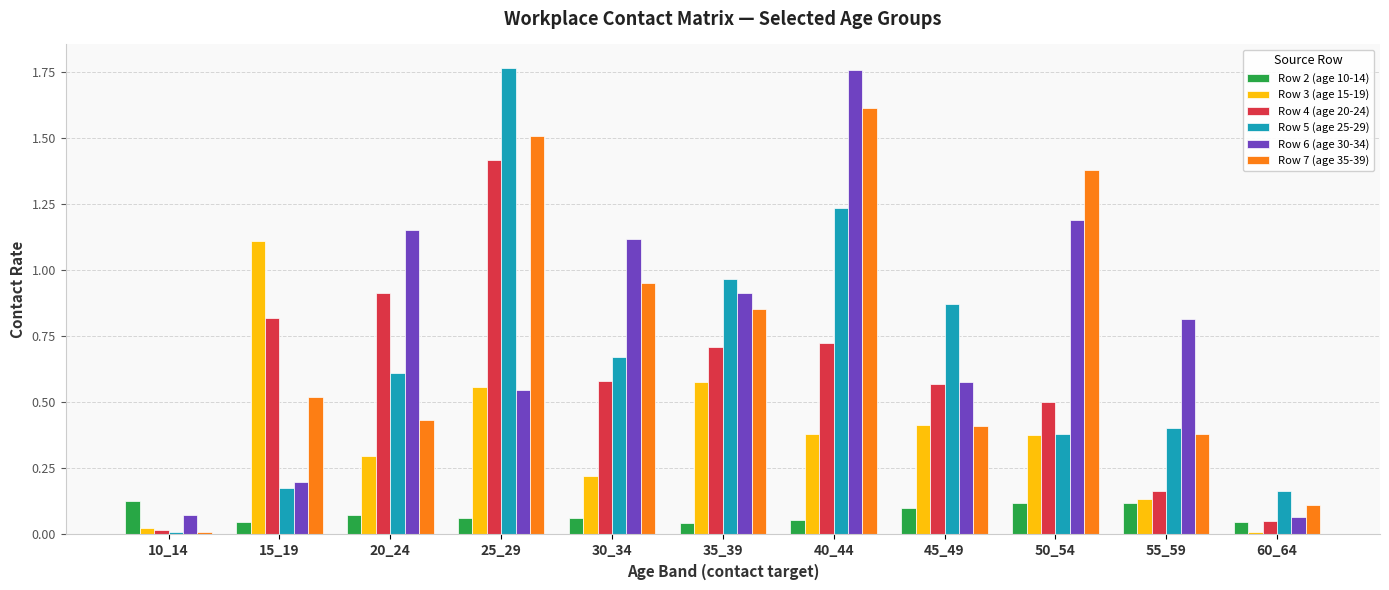

Which series changed the most between 40_44 and 55_59?

Row 7 (age 35-39)